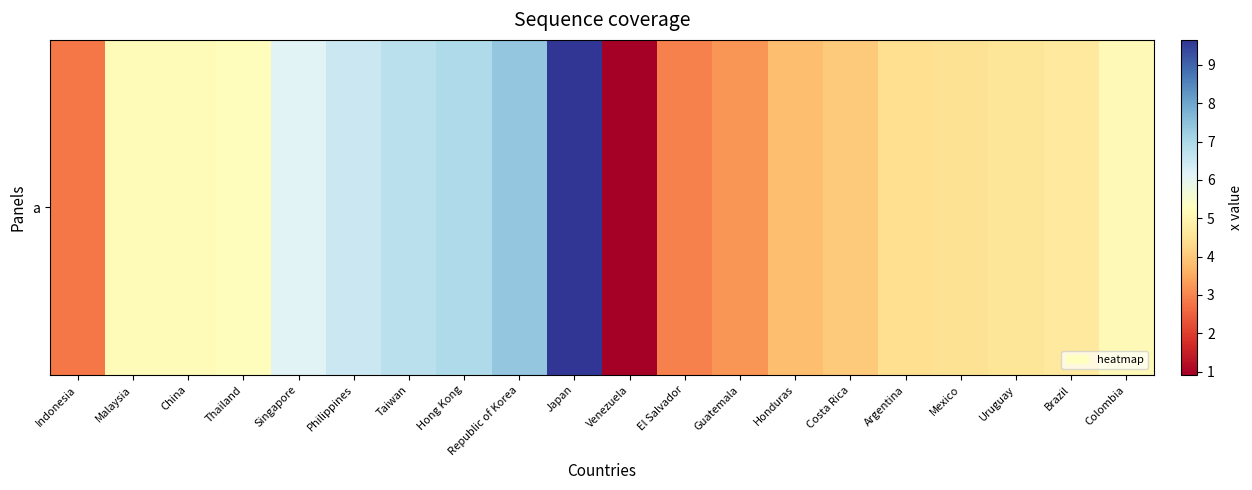

Read the value at Japan.

9.6